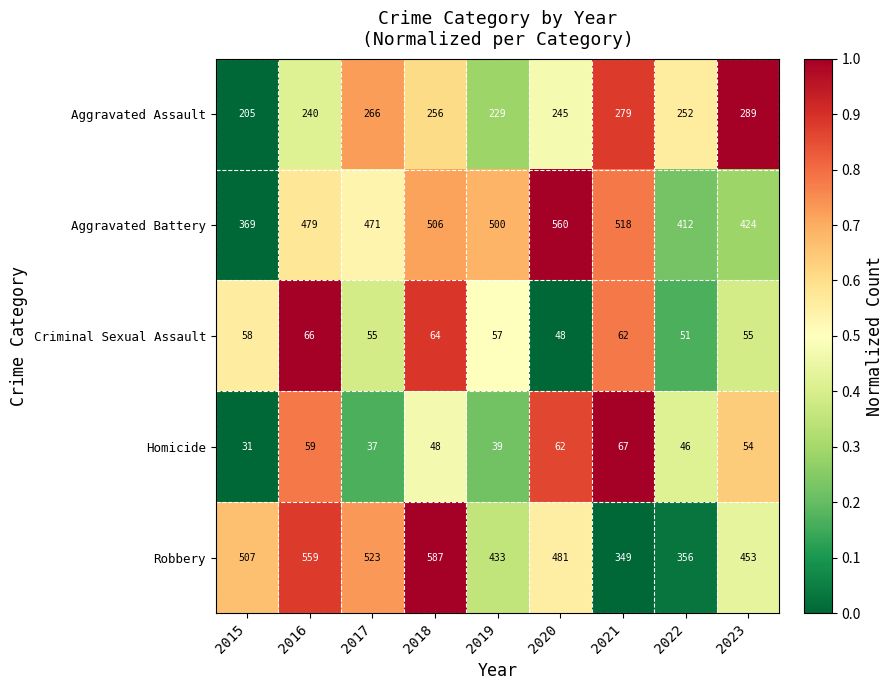

Count the number of data series in this chart.

5